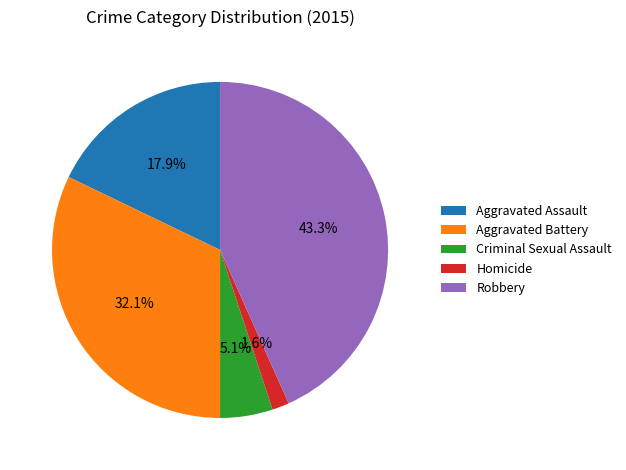

What is the ratio of the value at Criminal Sexual Assault to the value at Aggravated Battery?

0.2